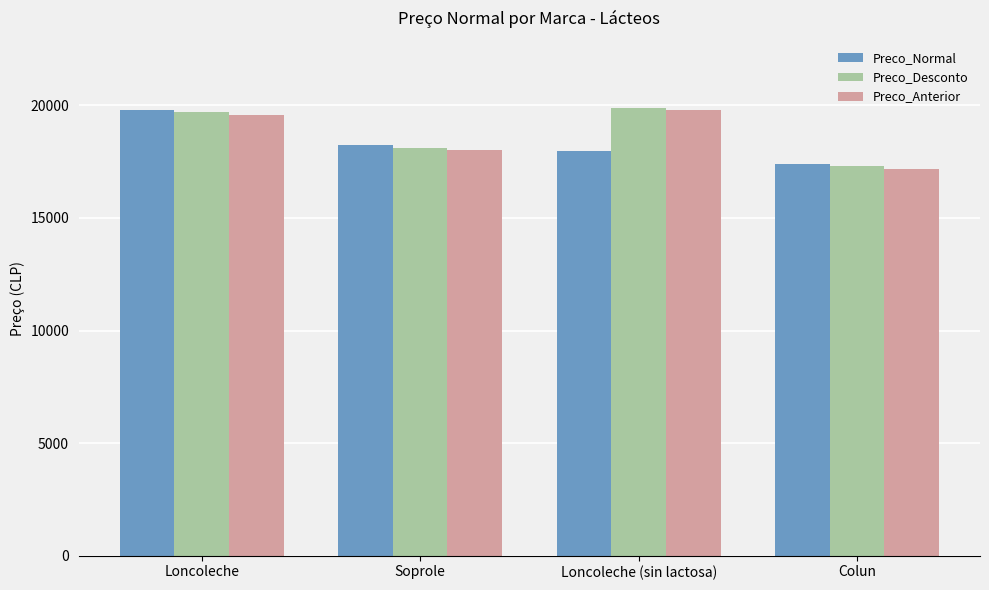

At which category does the chart reach its minimum across all series?

Colun